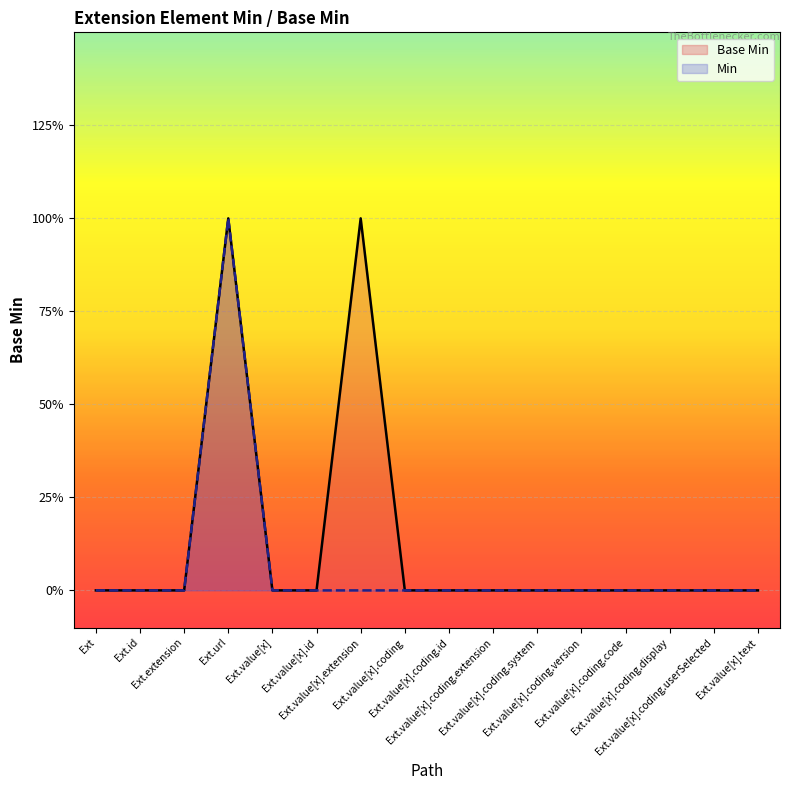

What is the label of the 12th point from the left?

Ext.value[x].coding.version